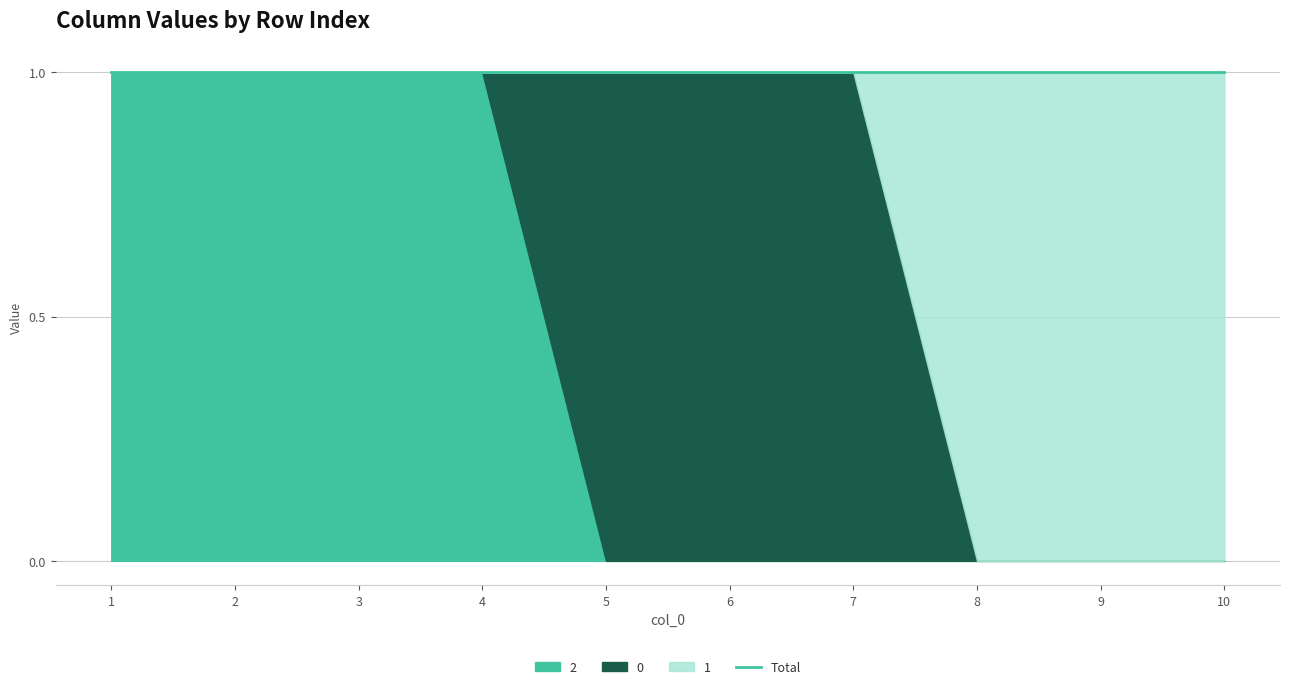

Is it true that 2 equals -1 at 9?

False